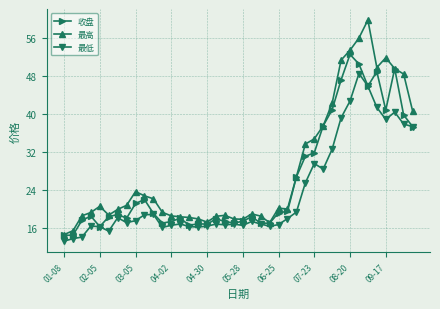

What is the smallest value displayed?

13.3